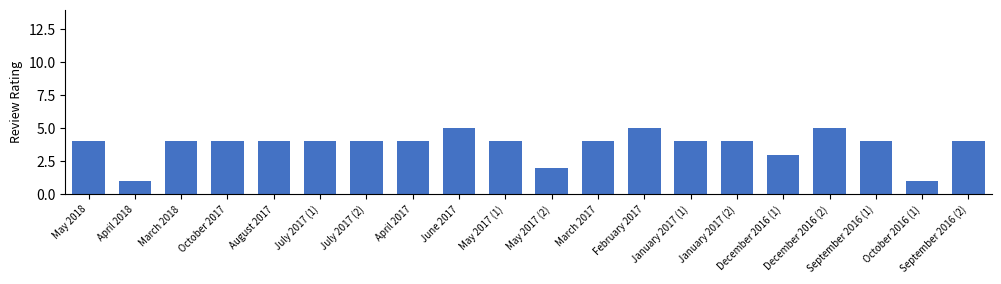

What is the greatest value displayed?

5